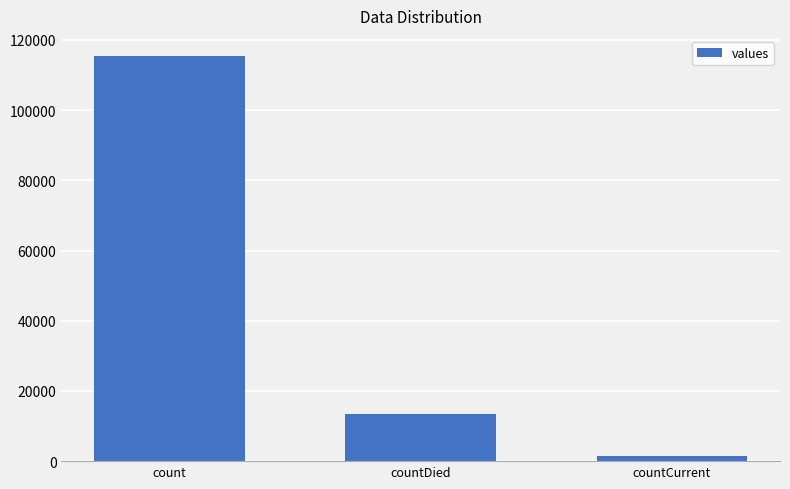

Reading right to left, extract all data points from this chart.

1383	13343	115379